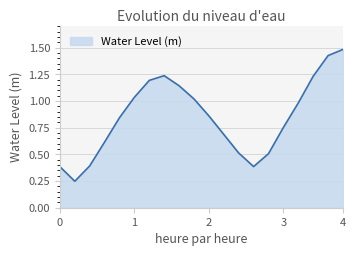

What is the greatest value displayed?

1.5